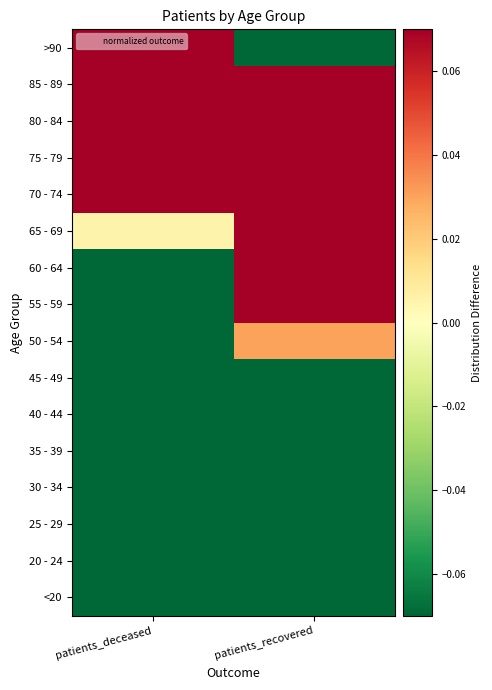

Reading left to right, transcribe all the data shown in this chart.

<20: patients_deceased=-0.3	patients_recovered=-0.1
20 - 24: patients_deceased=-0.3	patients_recovered=-0.4
25 - 29: patients_deceased=-0.3	patients_recovered=-0.3
30 - 34: patients_deceased=-0.3	patients_recovered=-0.3
35 - 39: patients_deceased=-0.3	patients_recovered=-0.3
40 - 44: patients_deceased=-0.2	patients_recovered=-0.3
45 - 49: patients_deceased=-0.2	patients_recovered=-0.2
50 - 54: patients_deceased=-0.2	patients_recovered=0.0
55 - 59: patients_deceased=-0.2	patients_recovered=0.2
60 - 64: patients_deceased=-0.1	patients_recovered=0.2
65 - 69: patients_deceased=0.0	patients_recovered=0.3
70 - 74: patients_deceased=0.3	patients_recovered=0.5
75 - 79: patients_deceased=0.6	patients_recovered=0.5
80 - 84: patients_deceased=0.7	patients_recovered=0.4
85 - 89: patients_deceased=0.5	patients_recovered=0.1
>90: patients_deceased=0.1	patients_recovered=-0.2